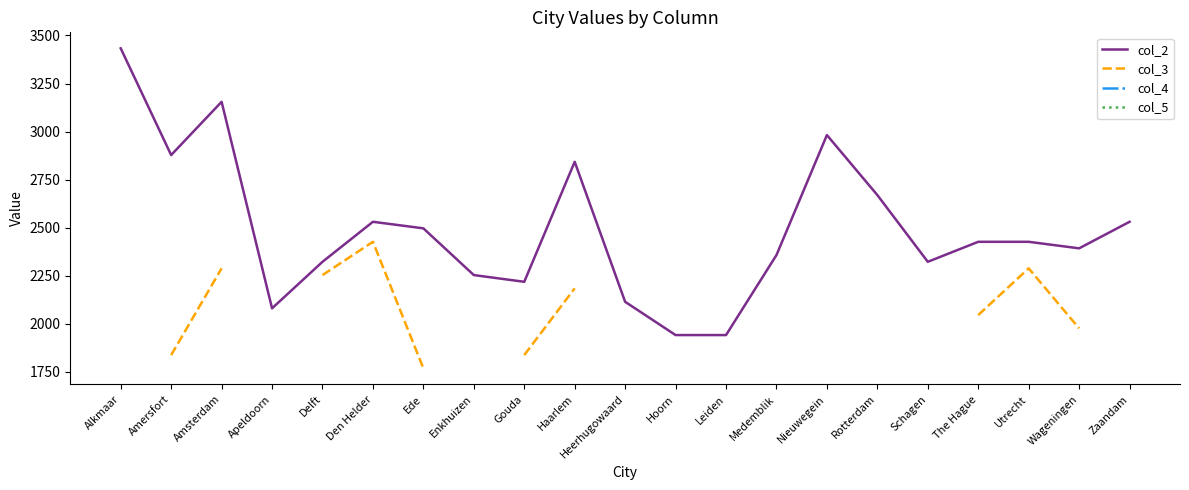

What is the difference between the maximum and second lowest values in the col_2 series?

1491